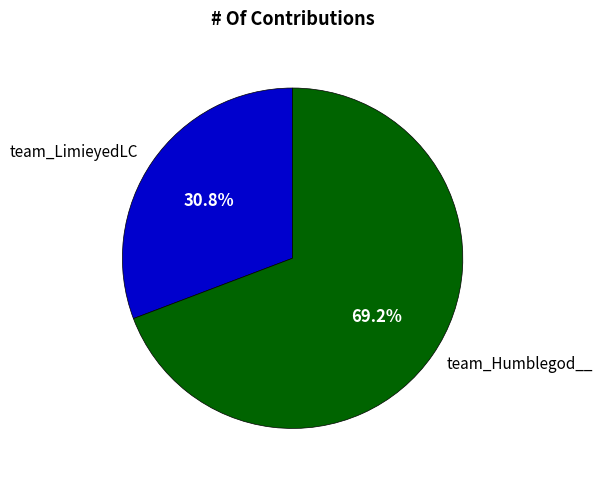

To the nearest percent, what is the difference between the largest and smallest slice percentages?

38%